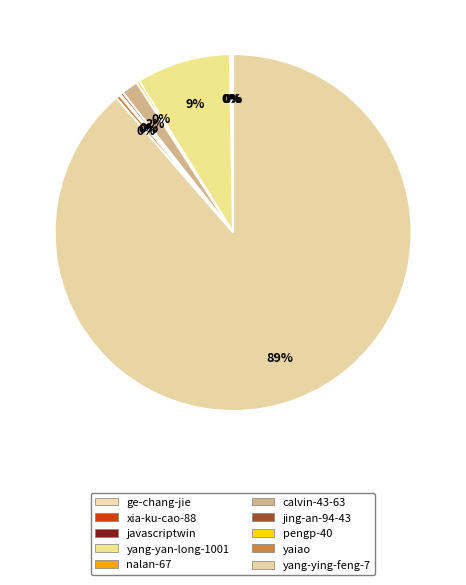

True or false: xia-ku-cao-88 accounts for 0% of the total.

True